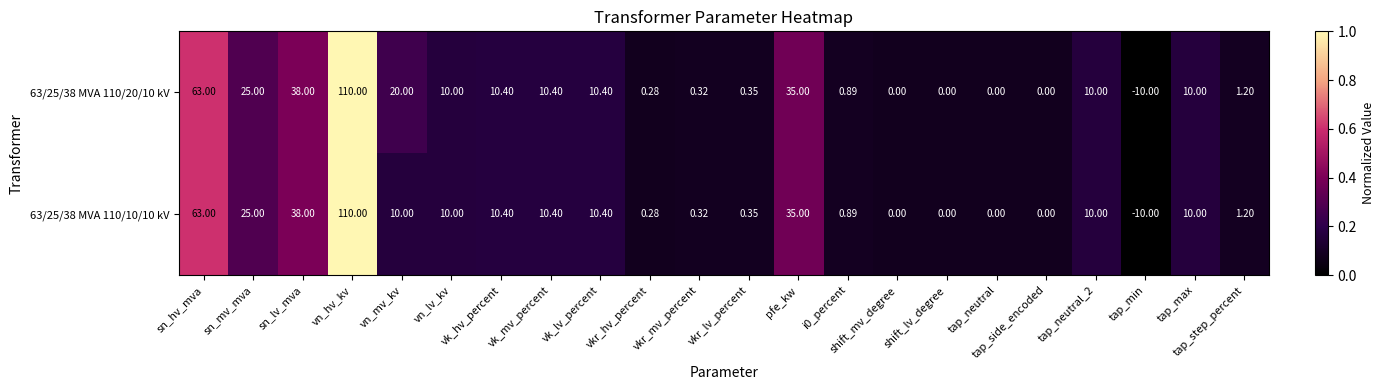

Where is 63/25/38 MVA 110/10/10 kV nearest to the value 50?

sn_lv_mva